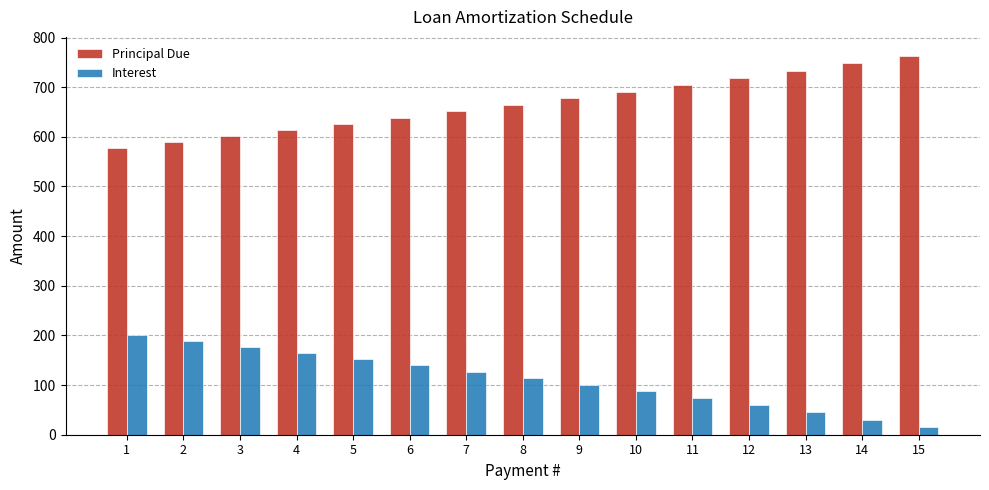

At 1, list the series in order from largest to smallest.

Principal Due, Interest